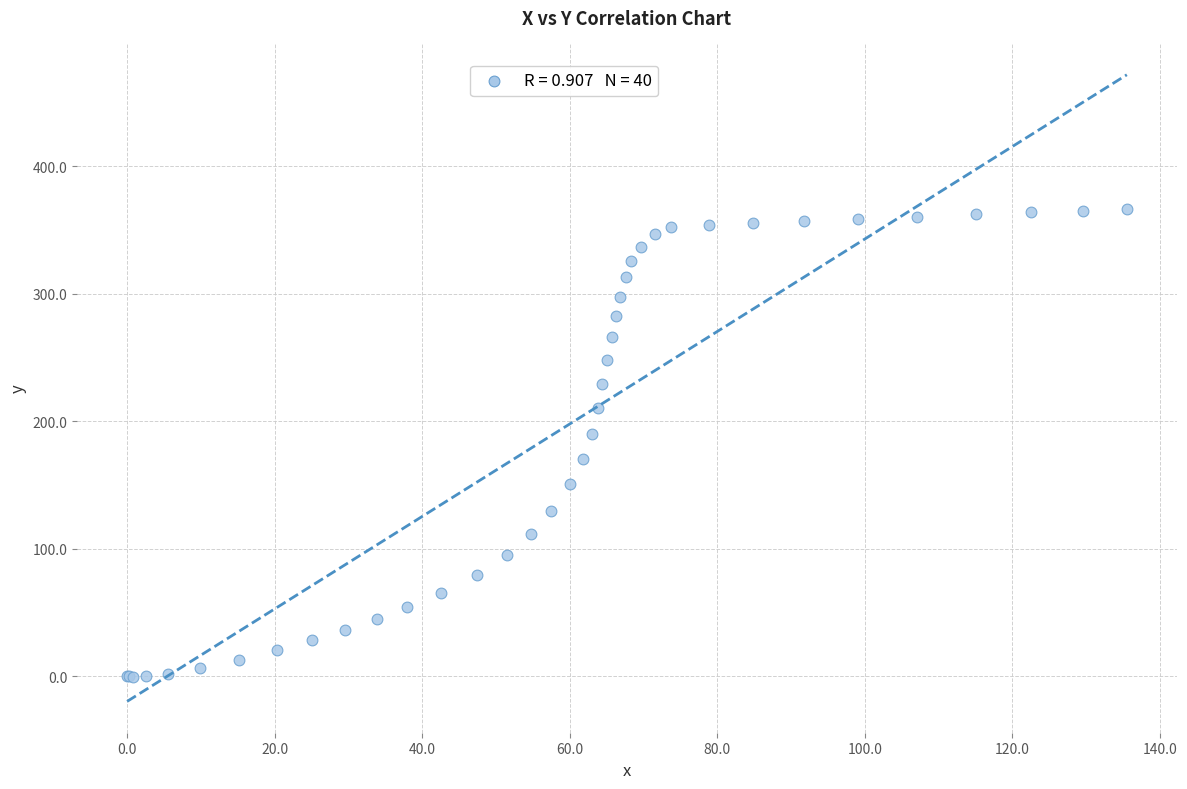

What Y value in the scatter plot is closest to 183?

190.1